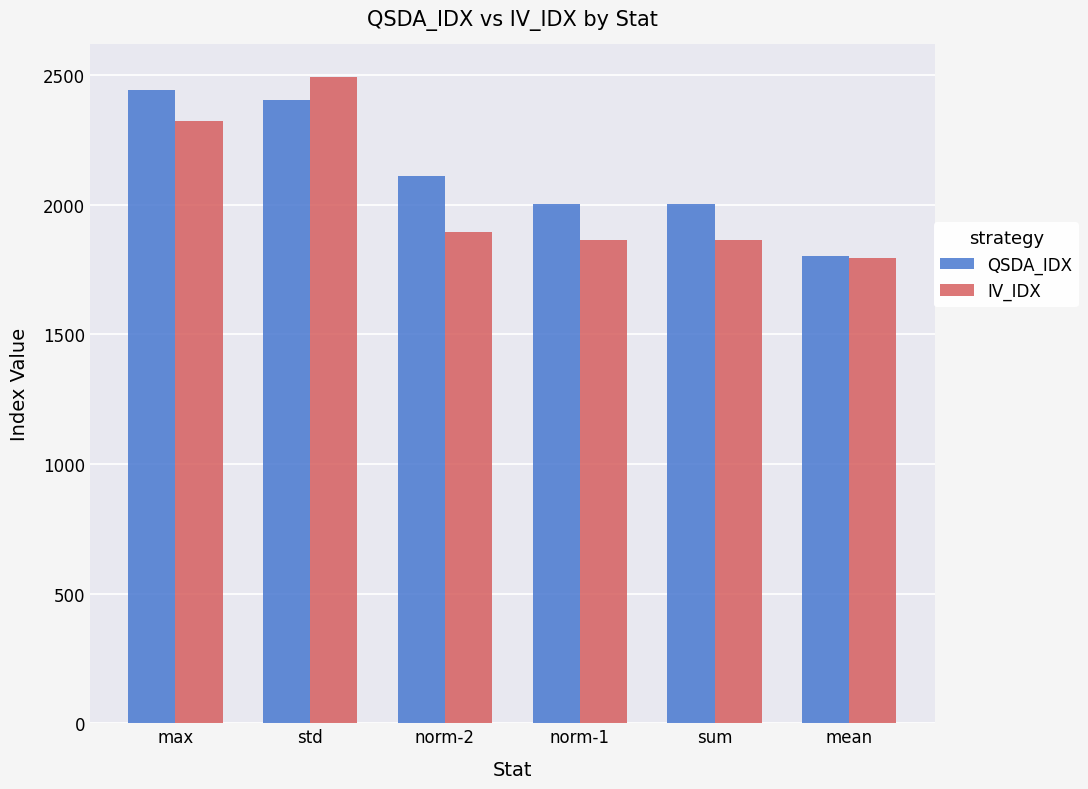

What is the spread (max minus min) of values at sum?

139.7